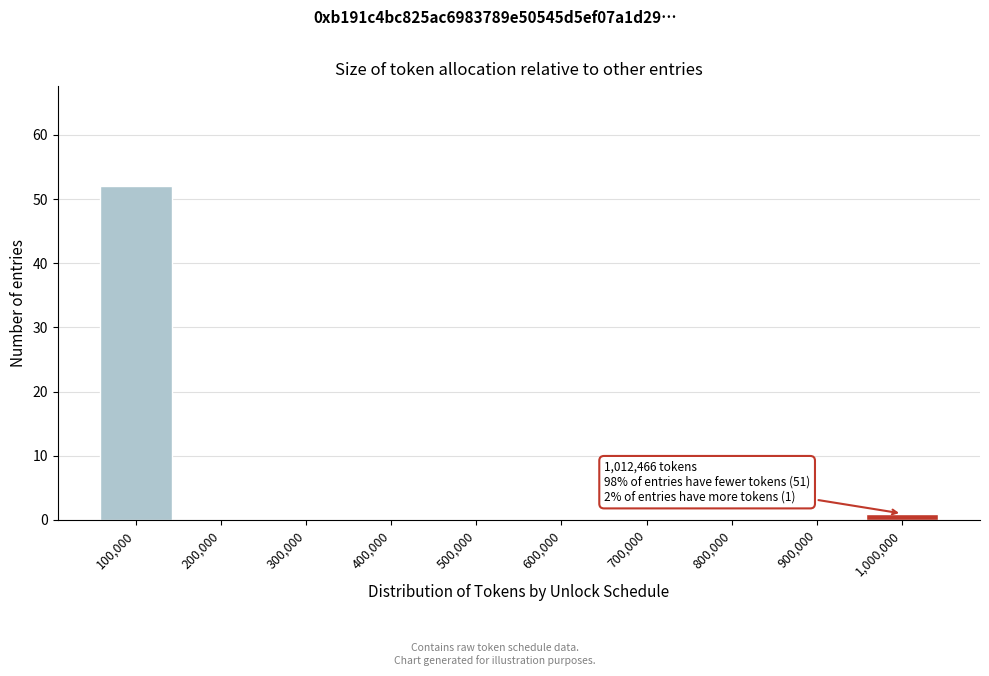

Reading left to right, transcribe all the data shown in this chart.

100,000=52	200,000=0	300,000=0	400,000=0	500,000=0	600,000=0	700,000=0	800,000=0	900,000=0	1,000,000=1